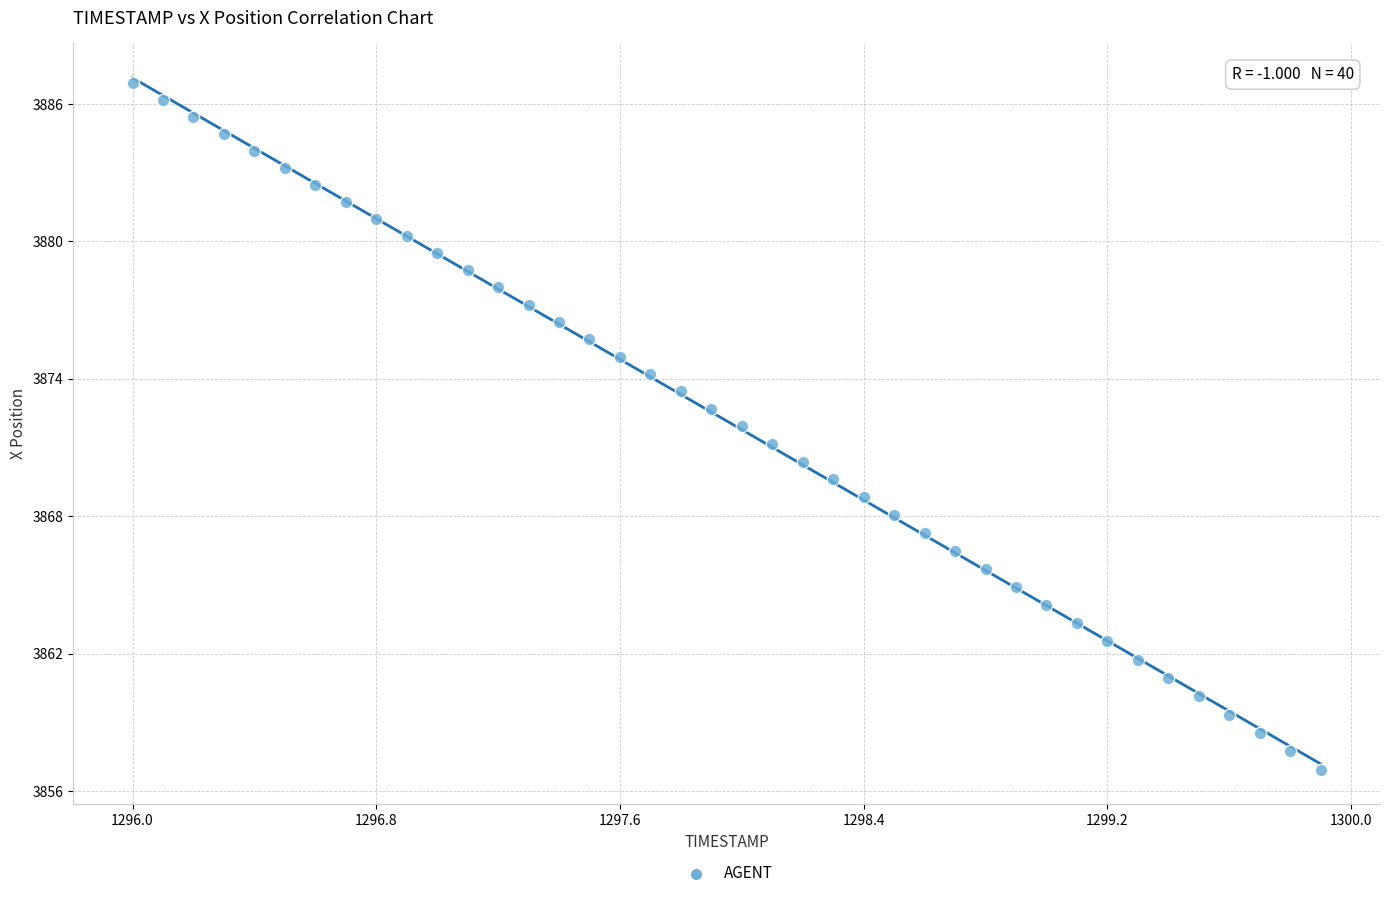

What is the range of Y values (max minus min)?

30.0